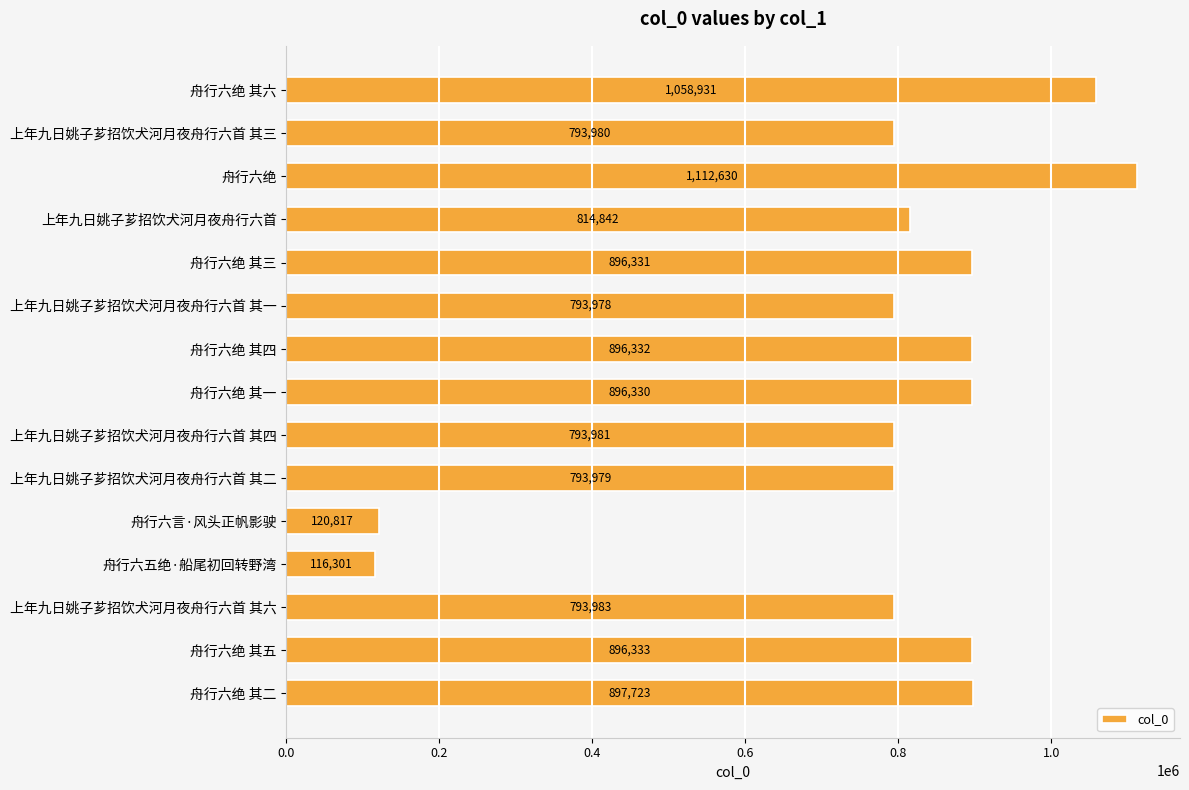

Rank the categories by value from lowest to highest.

舟行六五绝·船尾初回转野湾, 舟行六言·风头正帆影驶, 上年九日姚子芗招饮犬河月夜舟行六首 其一, 上年九日姚子芗招饮犬河月夜舟行六首 其二, 上年九日姚子芗招饮犬河月夜舟行六首 其三, 上年九日姚子芗招饮犬河月夜舟行六首 其四, 上年九日姚子芗招饮犬河月夜舟行六首 其六, 上年九日姚子芗招饮犬河月夜舟行六首, 舟行六绝 其一, 舟行六绝 其三, 舟行六绝 其四, 舟行六绝 其五, 舟行六绝 其二, 舟行六绝 其六, 舟行六绝